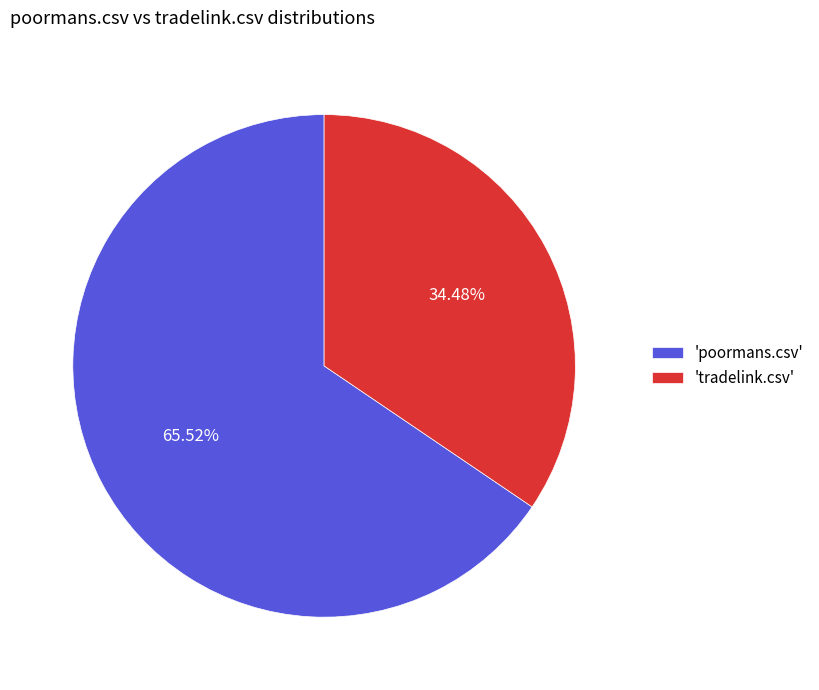

Which category has the smallest portion of the pie?

'tradelink.csv'